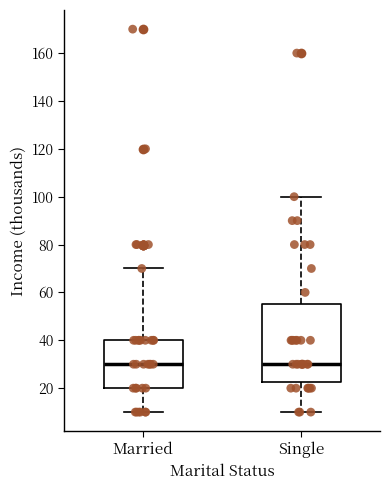

Where is the upper edge of the box for Single on the y-axis? The values are not printed on the chart, so give them approximately, as read against the axis.

56